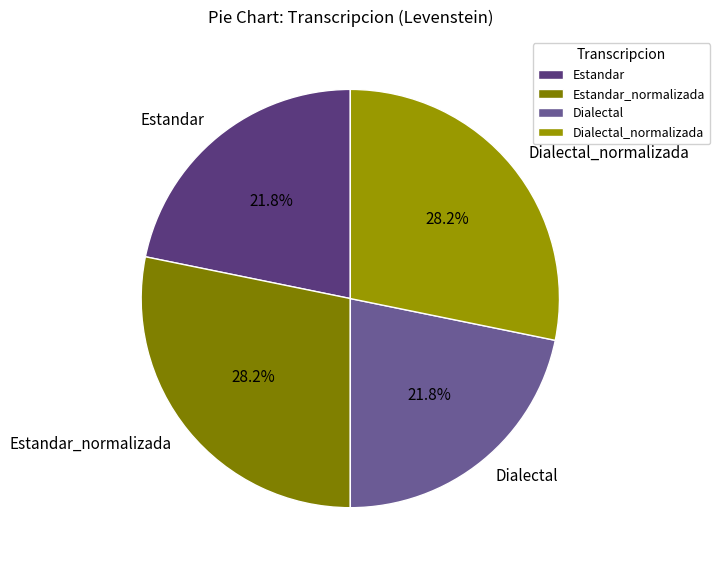

Which has a higher value, Estandar or Estandar_normalizada?

Estandar_normalizada